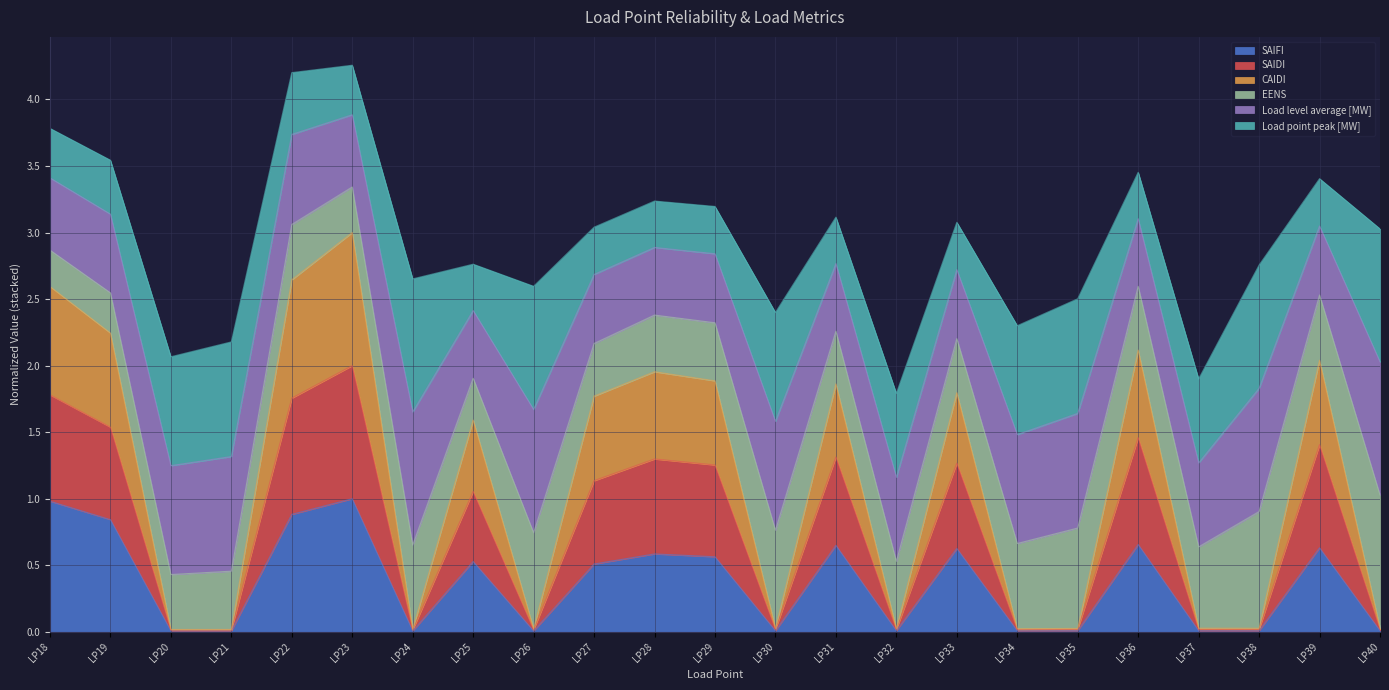

True or false: SAIFI has a value of 1.7 at LP18.

False